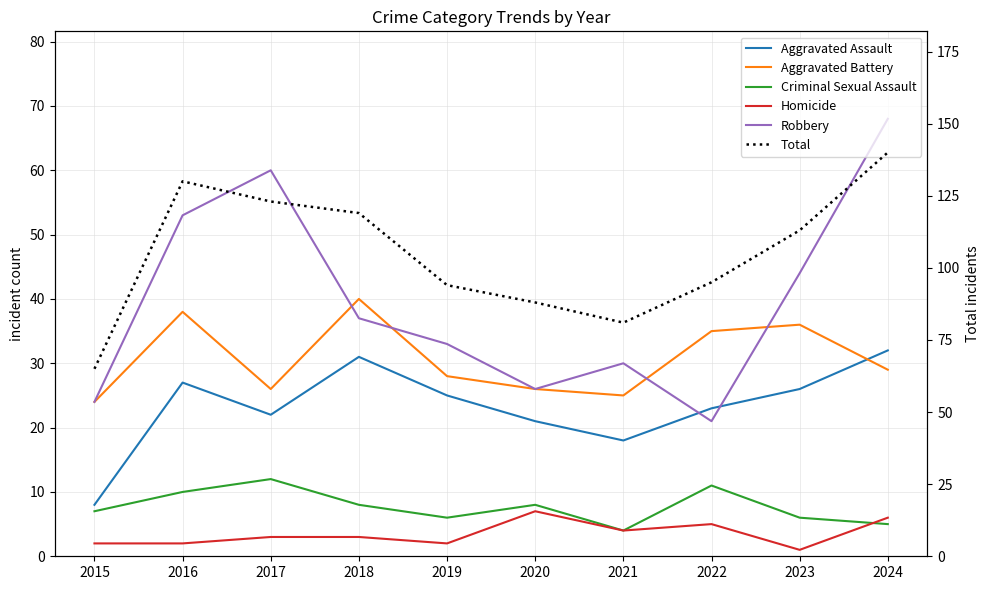

Which category has the lowest value in the Criminal Sexual Assault series?

2021